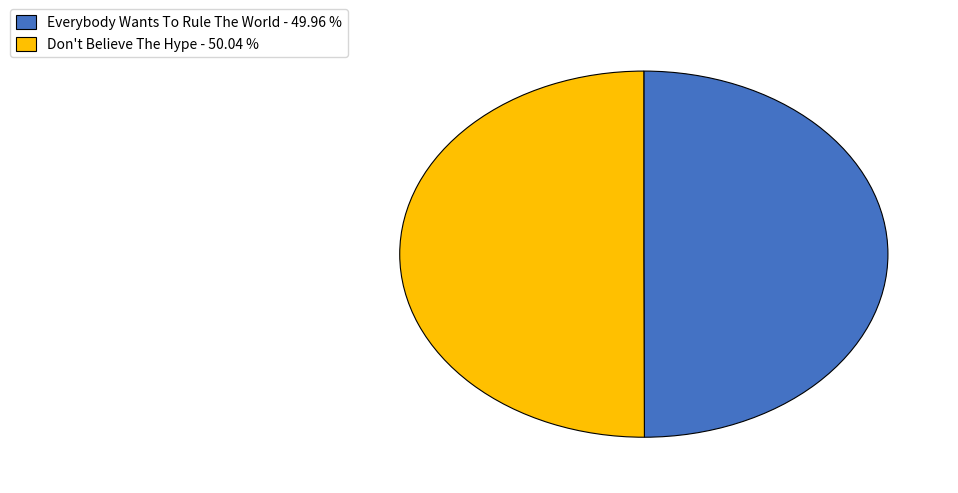

Is it true that Everybody Wants To Rule The World is 60% of the pie?

False